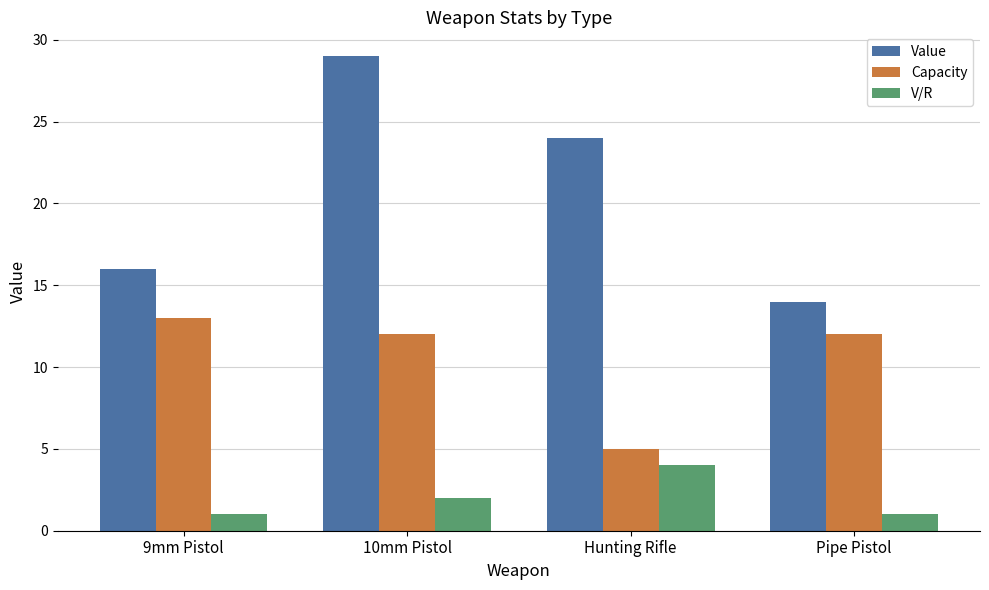

Are the bars grouped side by side (vs. stacked)?

Yes